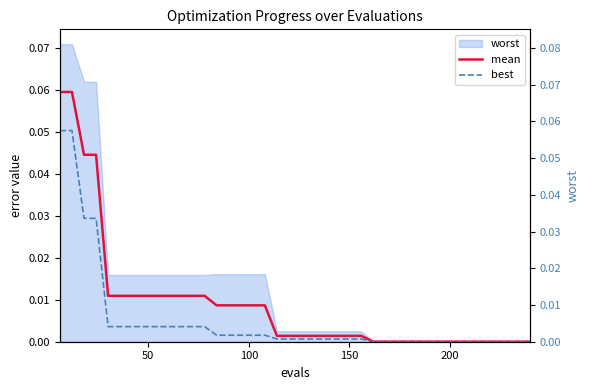

True or false: worst (axis) has a value of 0.0 at 30.

False